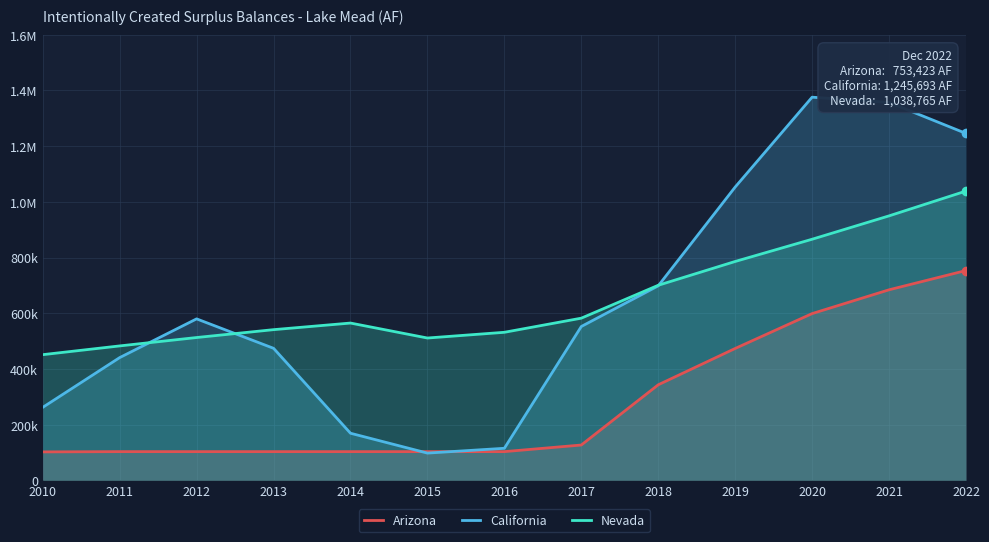

How many times do California and Nevada cross each other?

3